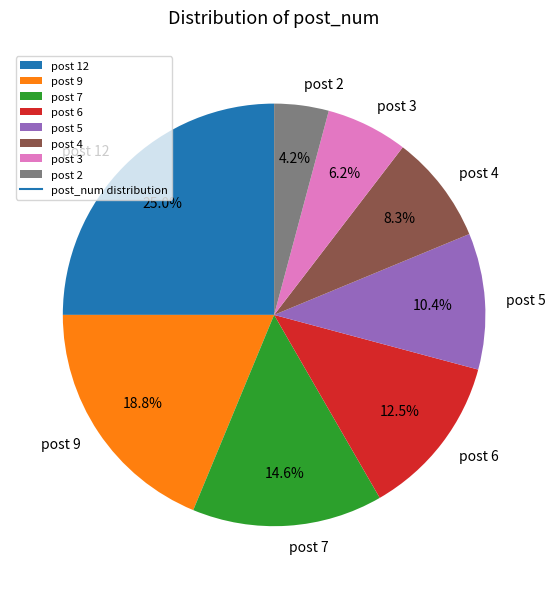

How many segments does this pie chart have?

8